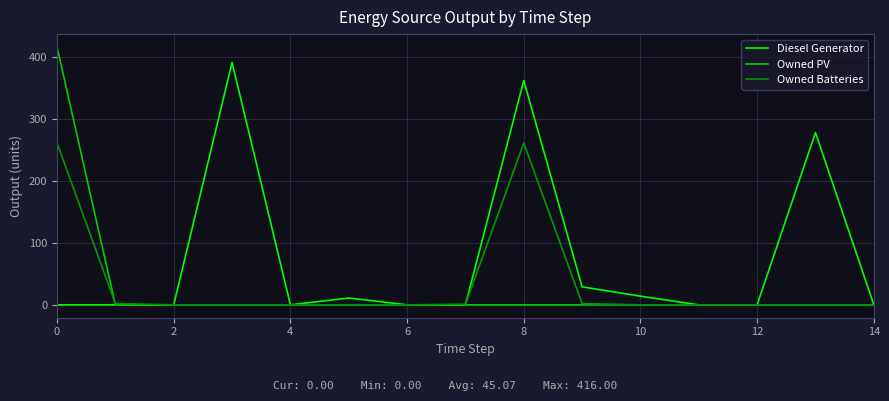

Which series has the largest range (max minus min)?

Owned PV